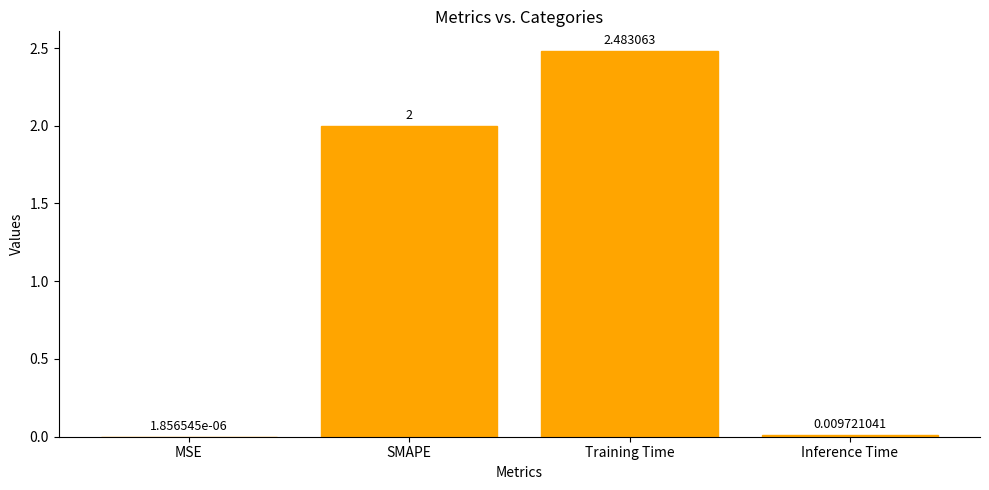

Are the bars horizontal?

No